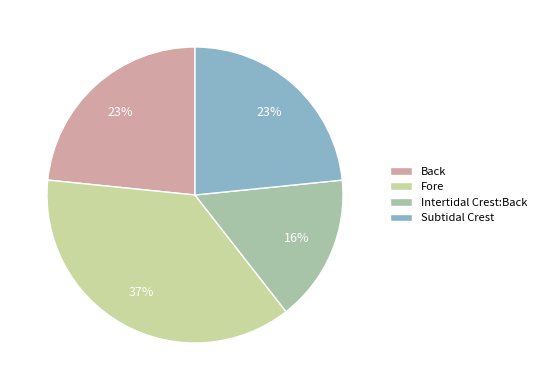

True or false: Back accounts for 38% of the total.

False